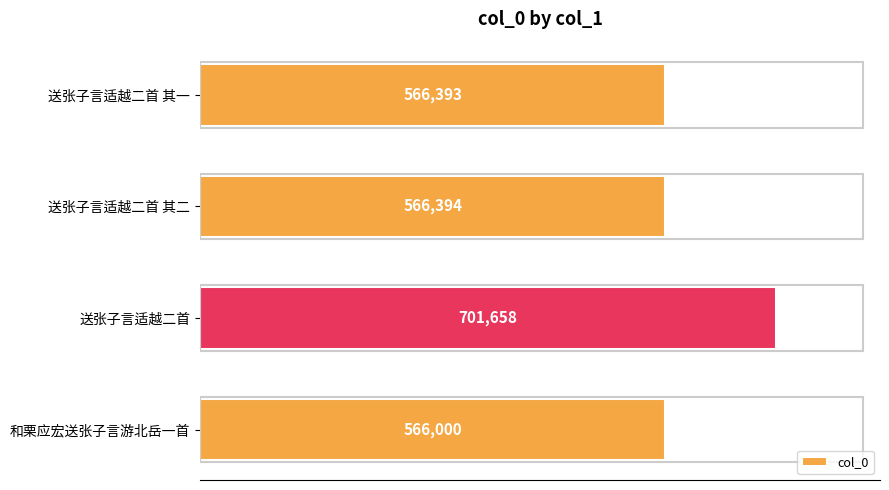

Reading top to bottom, transcribe all the data shown in this chart.

566393	566394	701658	566000